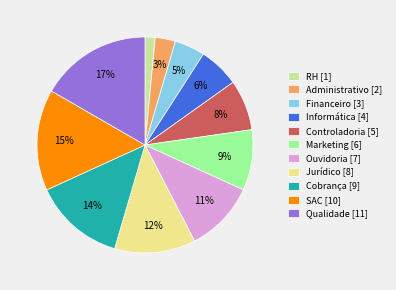

Count the number of slices in the pie.

11